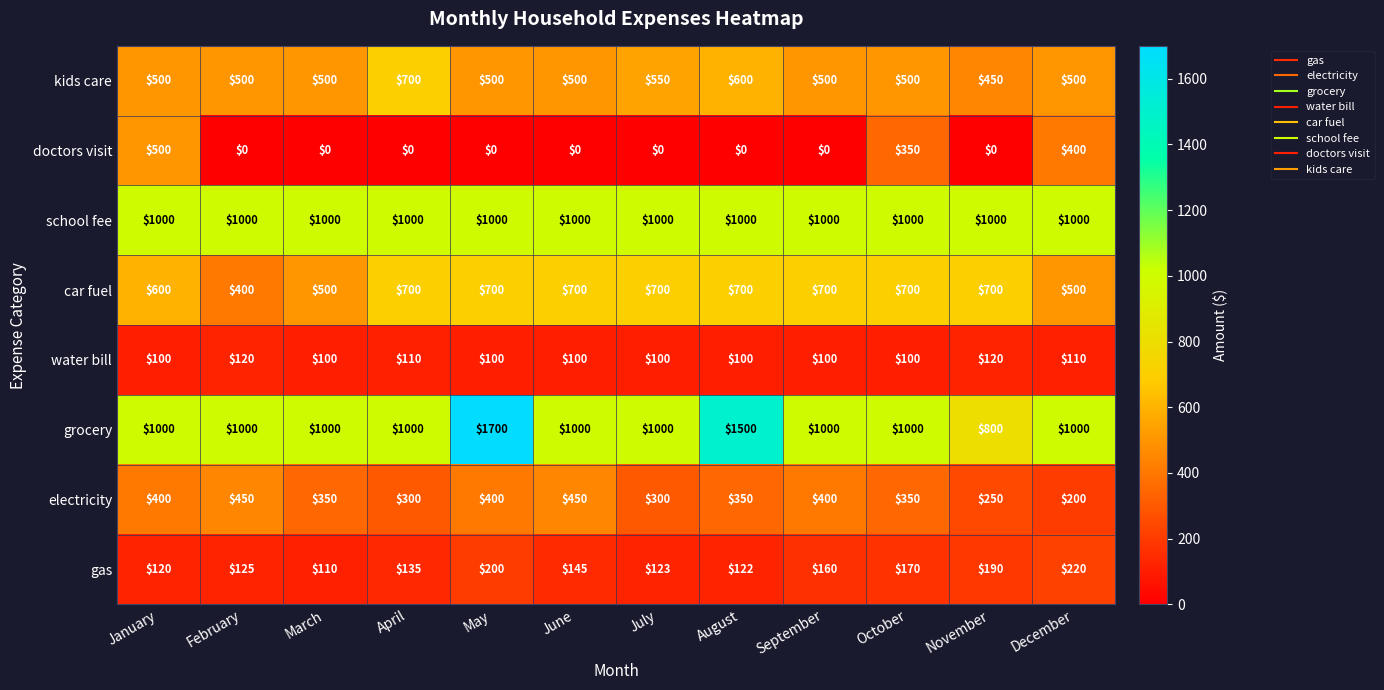

Between April and December, which series saw the biggest shift?

doctors visit